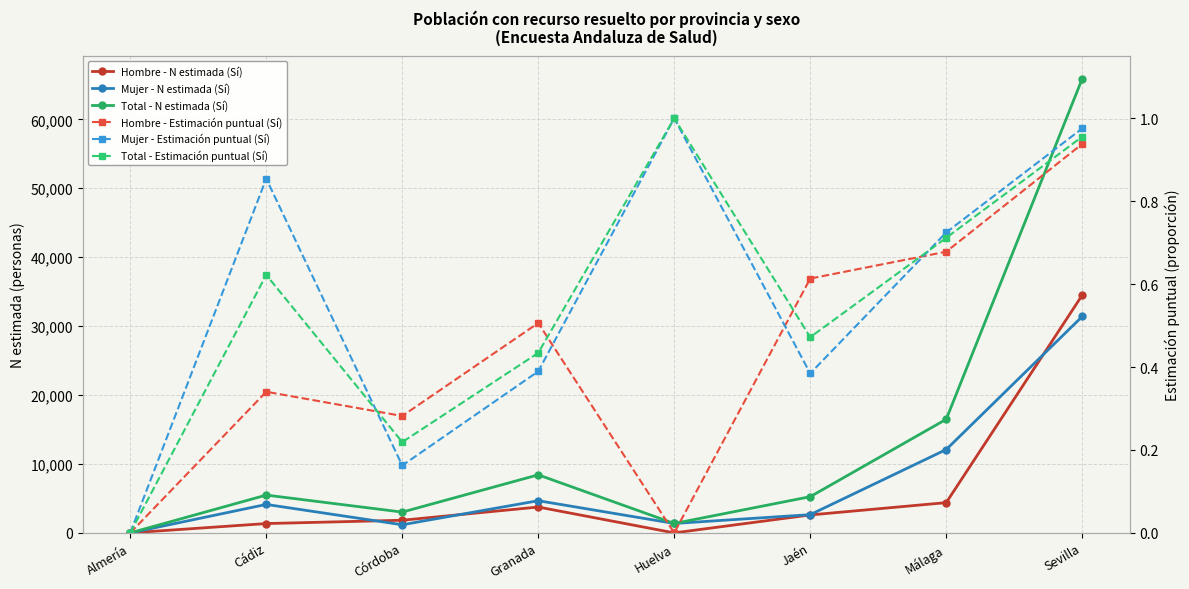

Count the number of data series in this chart.

6